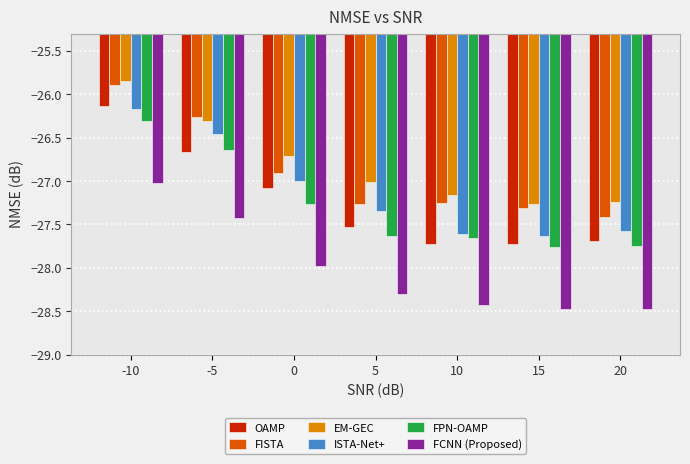

Which category has the highest value in the FCNN (Proposed) series?

-10